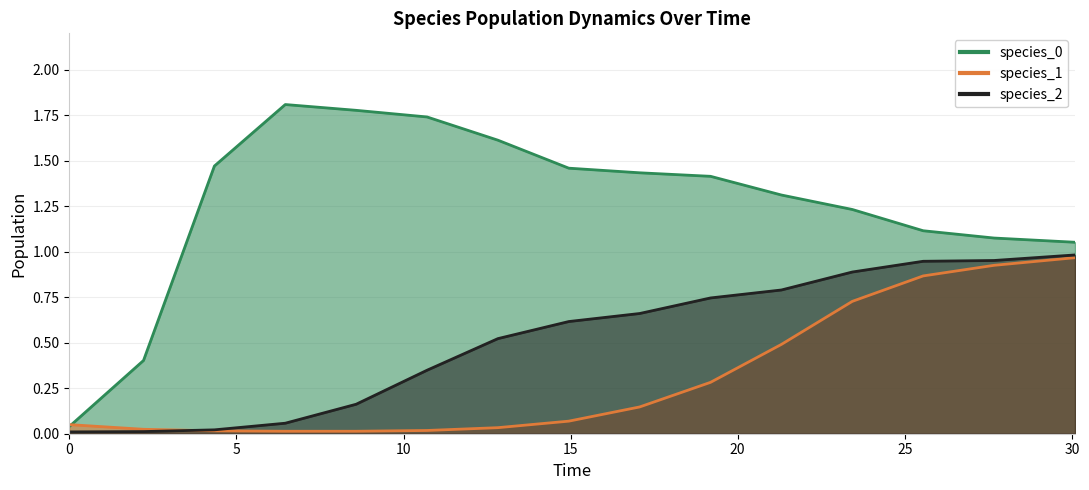

Count the number of categories in the chart.

15